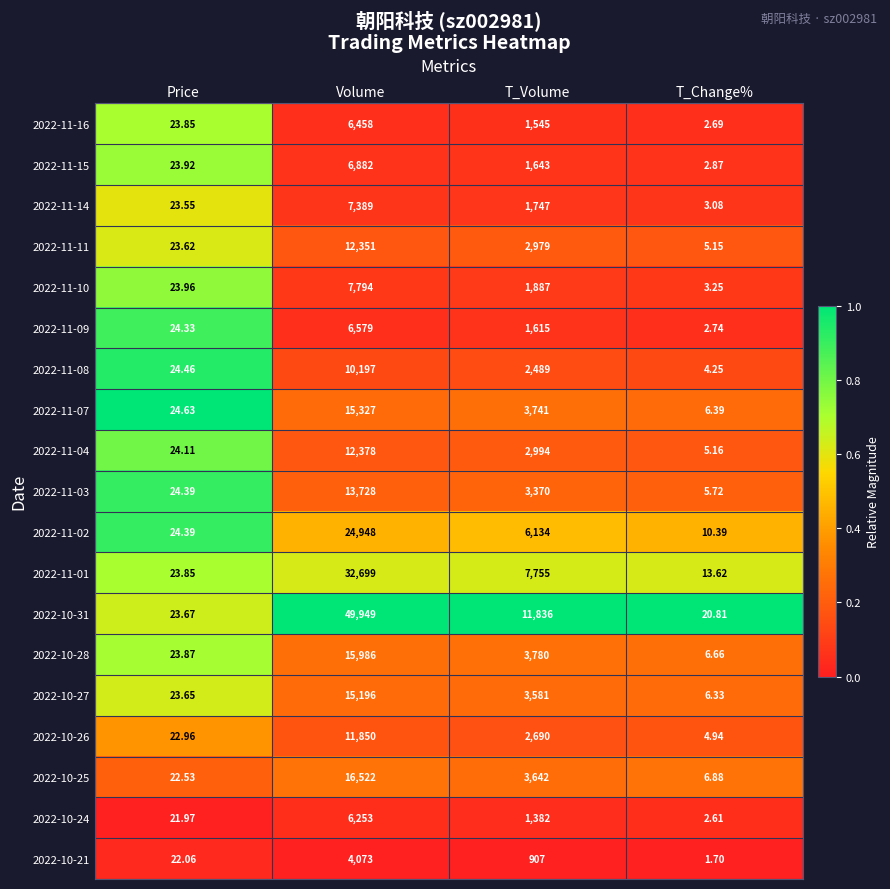

Is the value of 2022-11-03 at Volume greater than the value of 2022-11-16 at T_Volume?

Yes